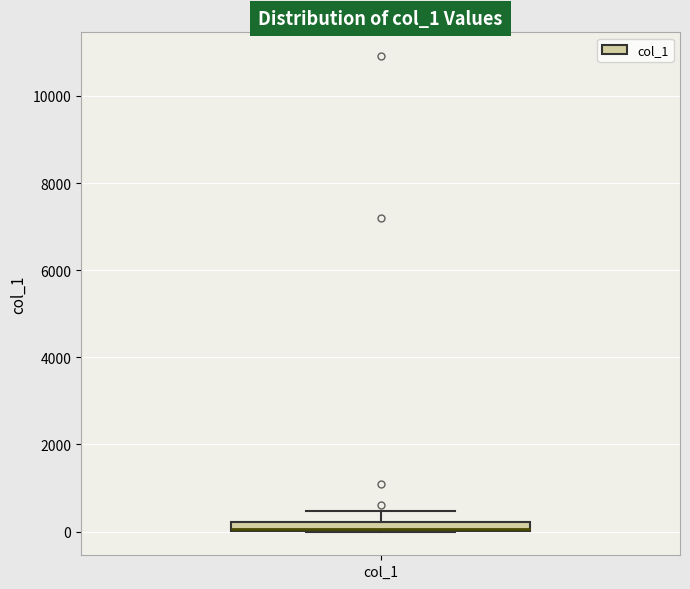

Where does the upper whisker of the box for col_1 end on the y-axis? The values are not printed on the chart, so give them approximately, as read against the axis.

400